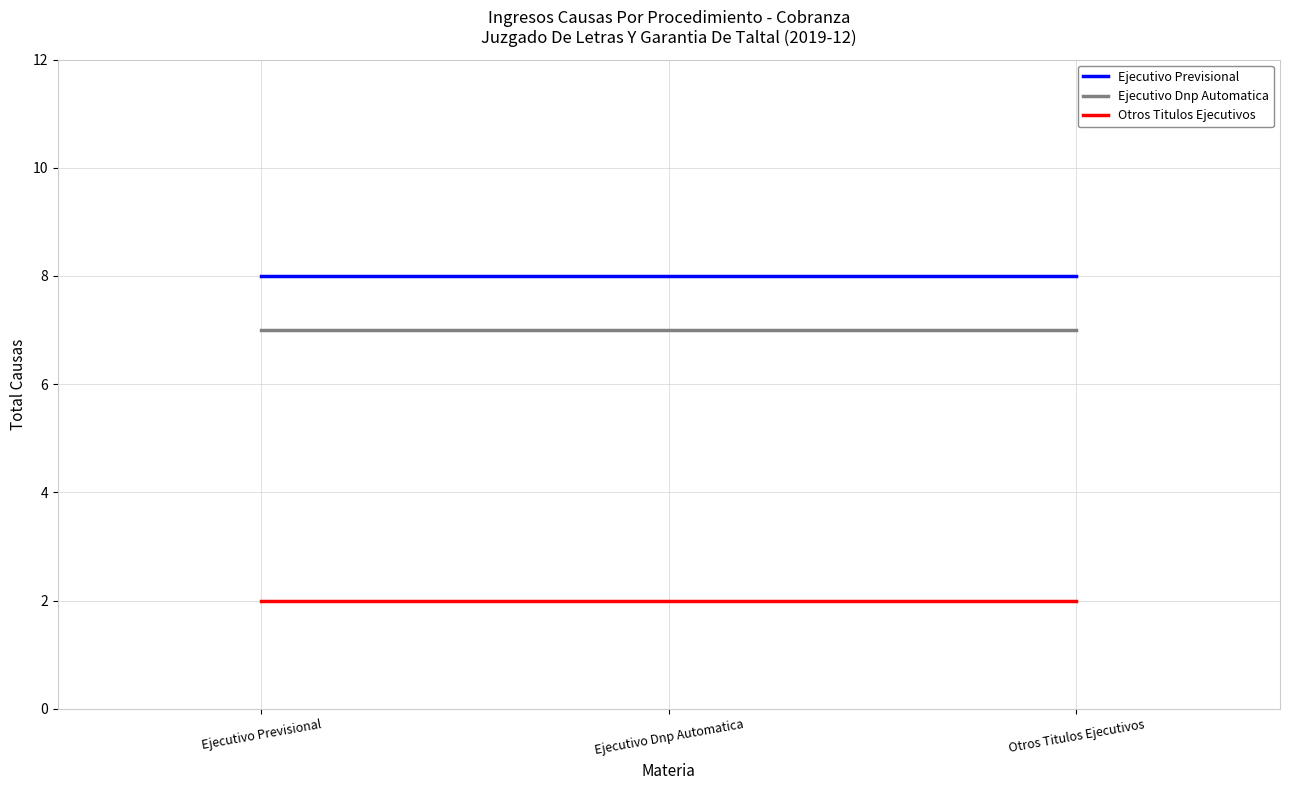

How many lines are shown in the chart?

3